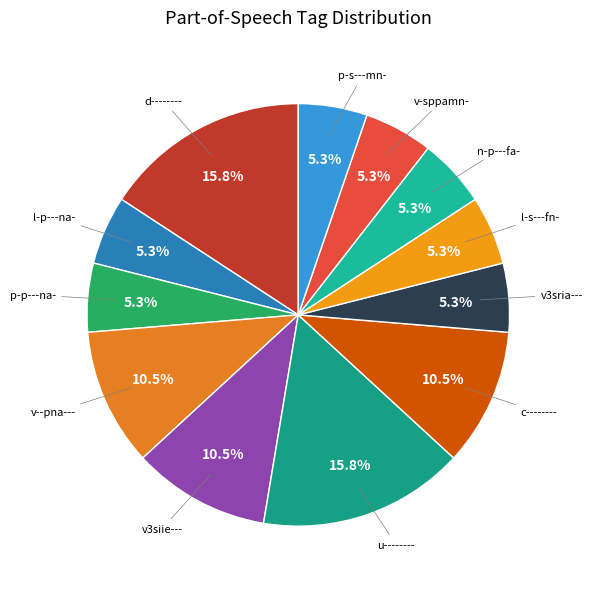

Count the number of slices in the pie.

12